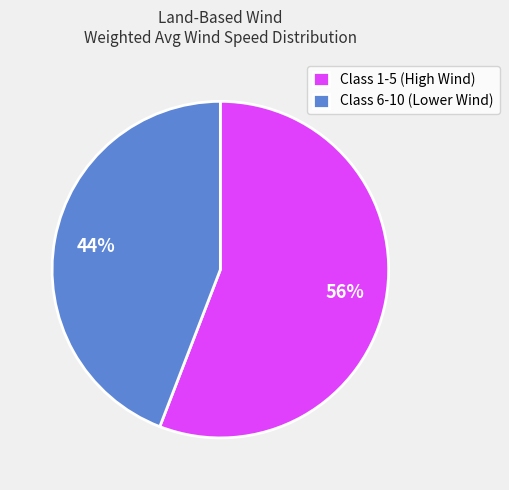

To the nearest percent, what is the difference between the largest and smallest slice percentages?

12%